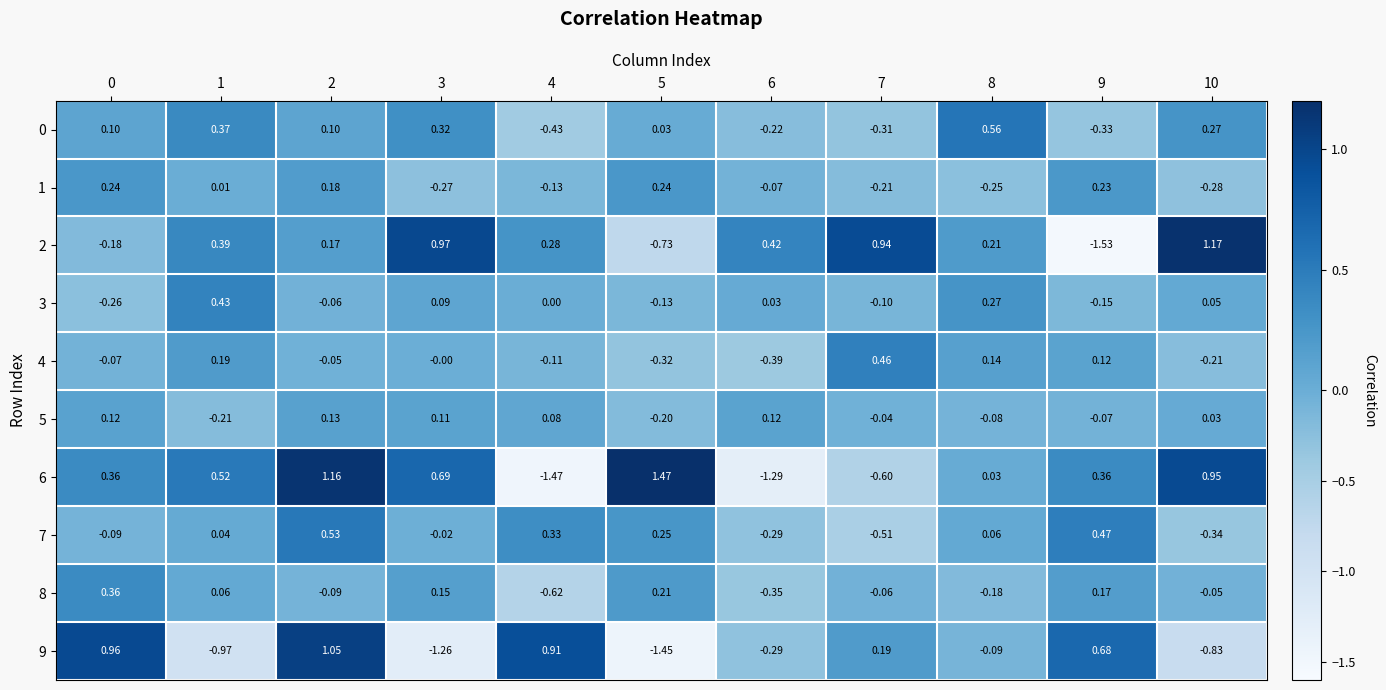

Is the value of 3 at 1 greater than the value of 7 at 10?

Yes